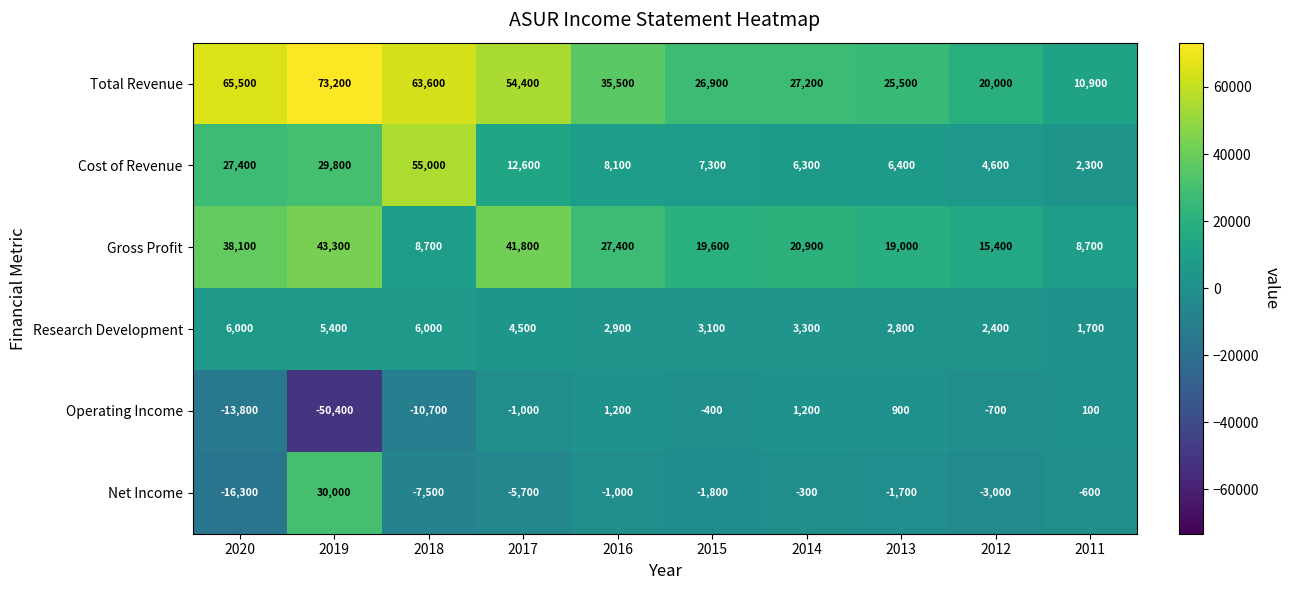

Which series changed the most between 2018 and 2016?

Cost of Revenue